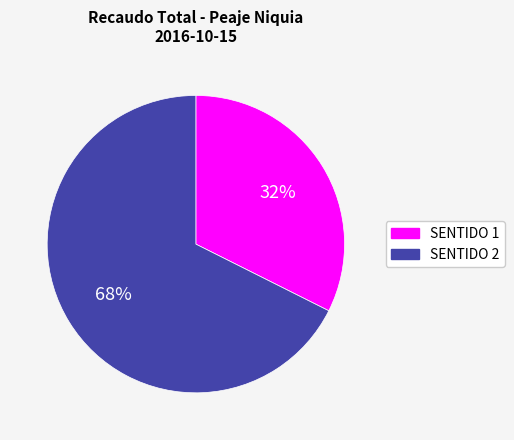

Do SENTIDO 1 and SENTIDO 2 together represent more than half of the pie?

Yes